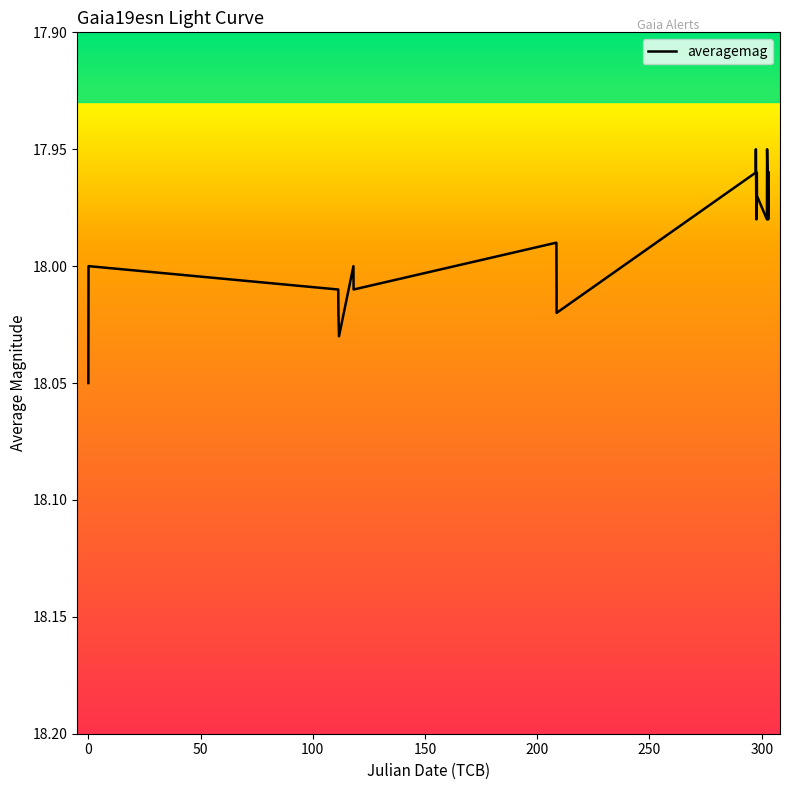

Reading left to right, list all the values displayed in this chart.

18.1	18.0	18.0	18.0	18.0	18.0	18.0	18.0	18.0	18.0	18.0	18.0	17.9	18.0	18.0	18.0	18.0	17.9	18.0	18.0	18.0	18.0